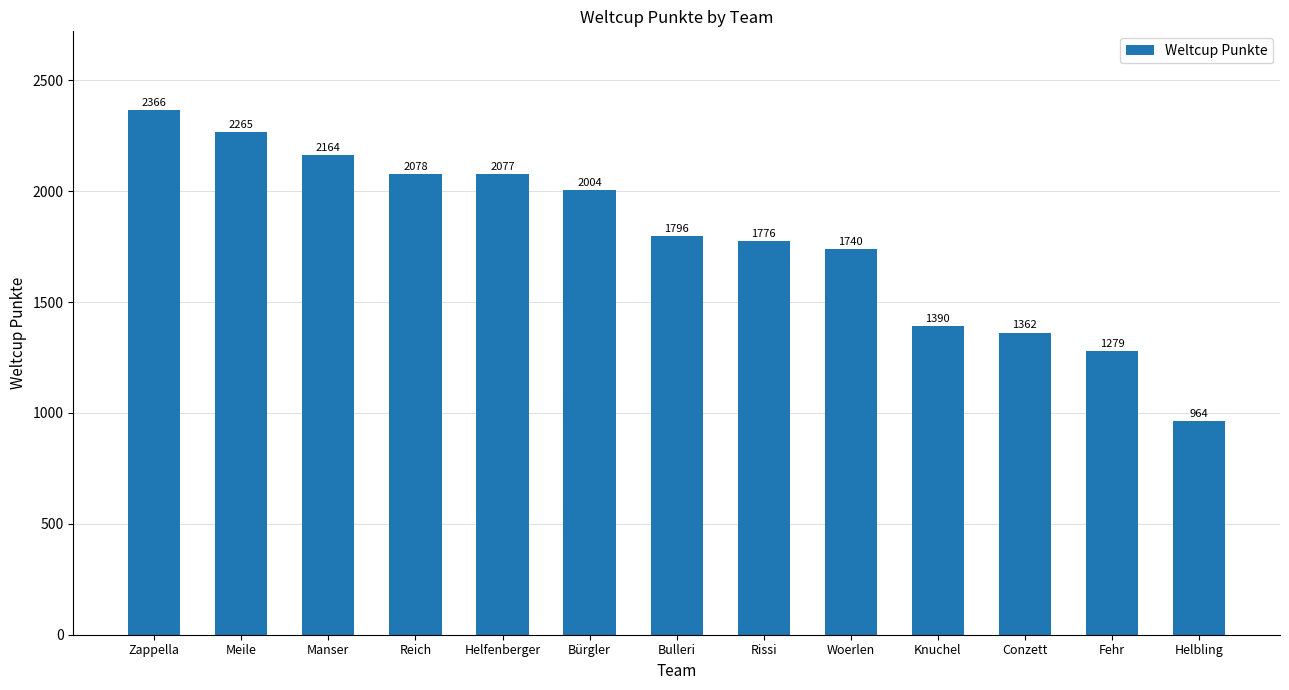

Rank the categories by value from highest to lowest.

Zappella, Meile, Manser, Reich, Helfenberger, Bürgler, Bulleri, Rissi, Woerlen, Knuchel, Conzett, Fehr, Helbling